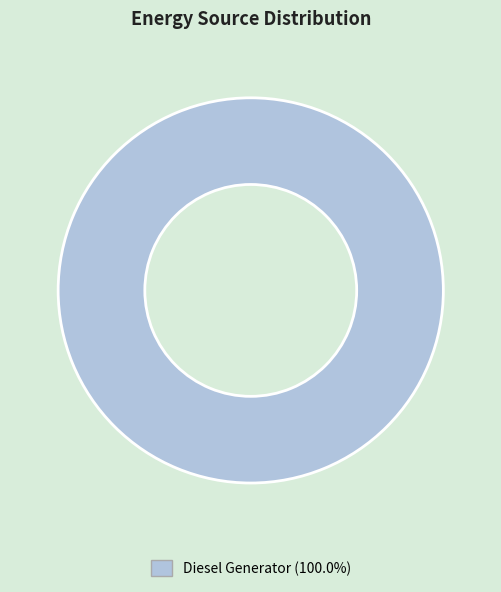

Is there any slice that represents more than half of the pie?

Yes